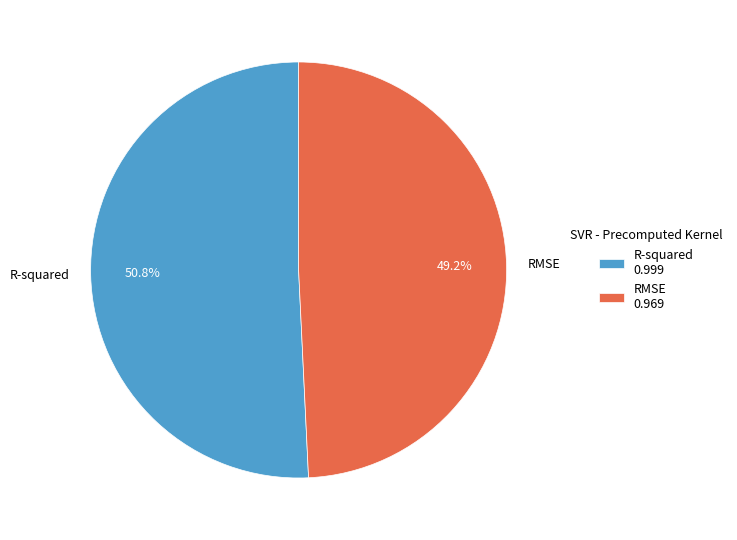

Which has a higher value, R-squared or RMSE?

R-squared